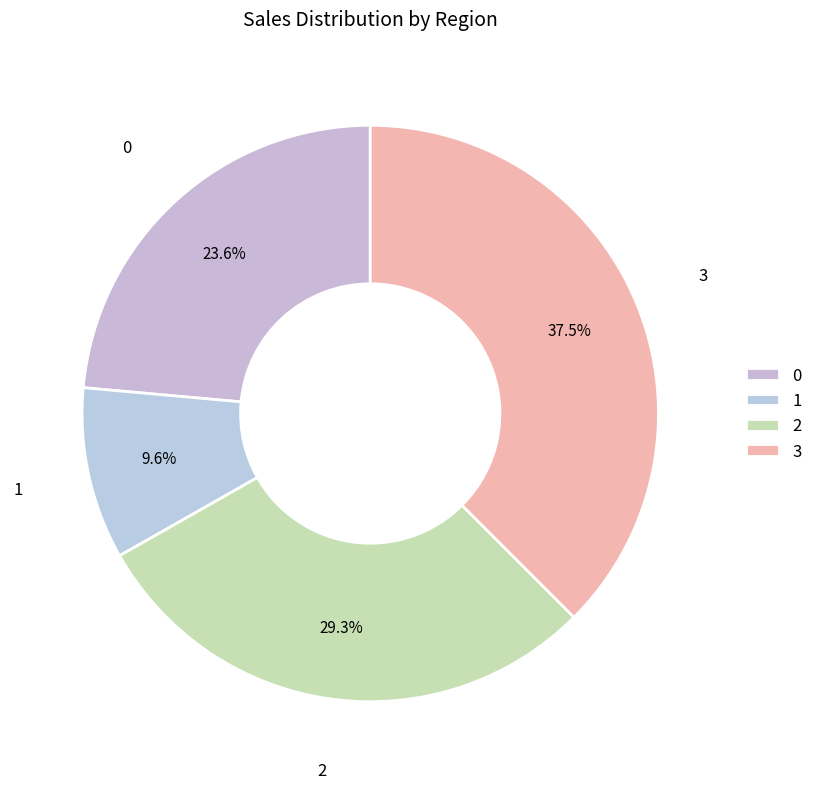

Is there any slice that represents more than half of the pie?

No